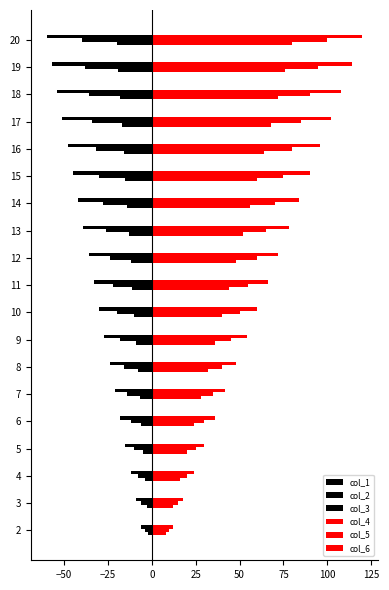

What is the value of the col_4 bar at the 11th from the left?

48